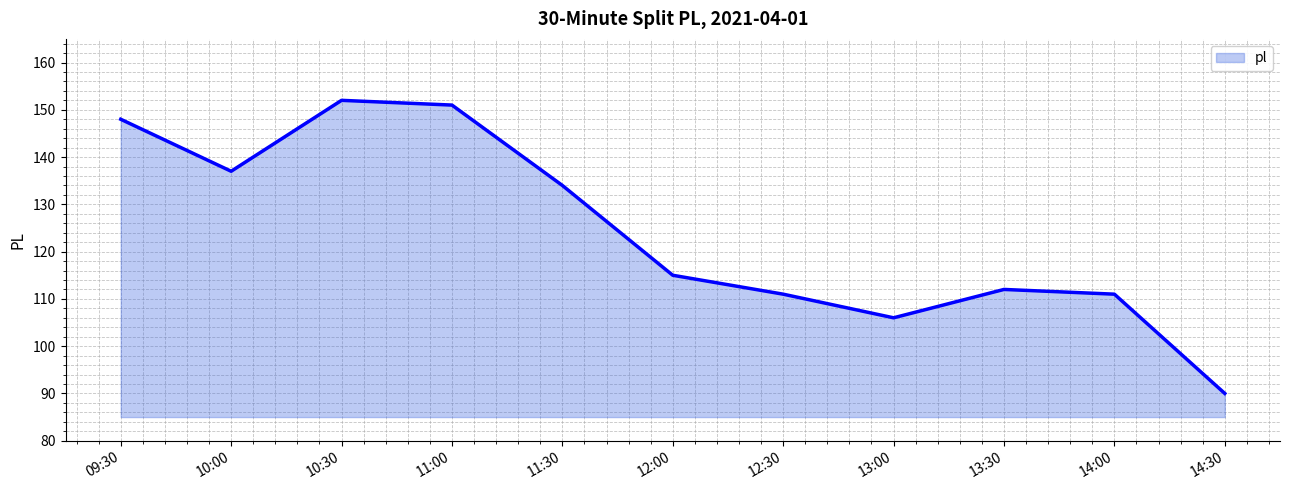

Where does the data first go above 115?

09:30